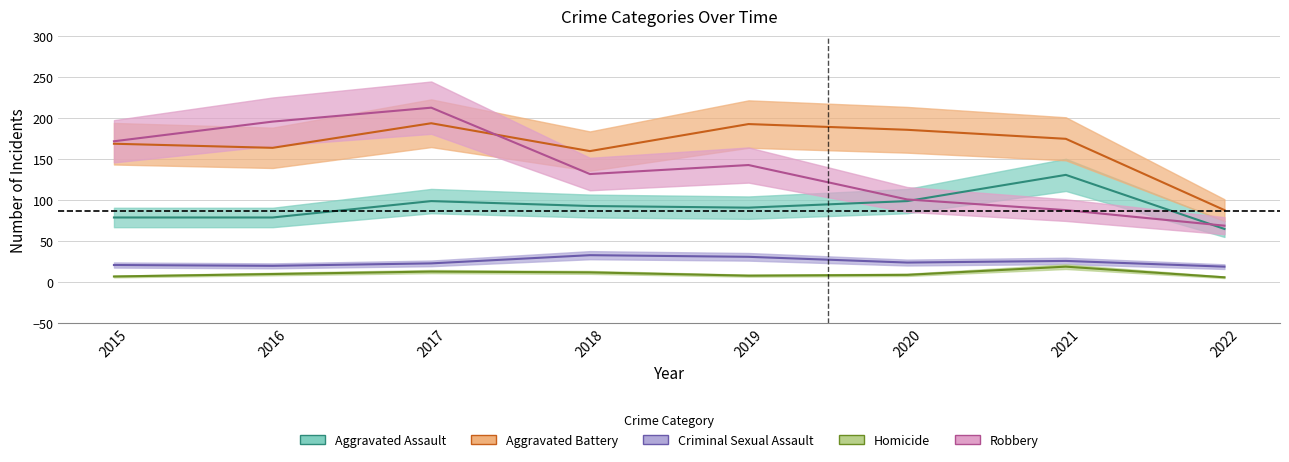

Which series has the widest spread of values?

Robbery